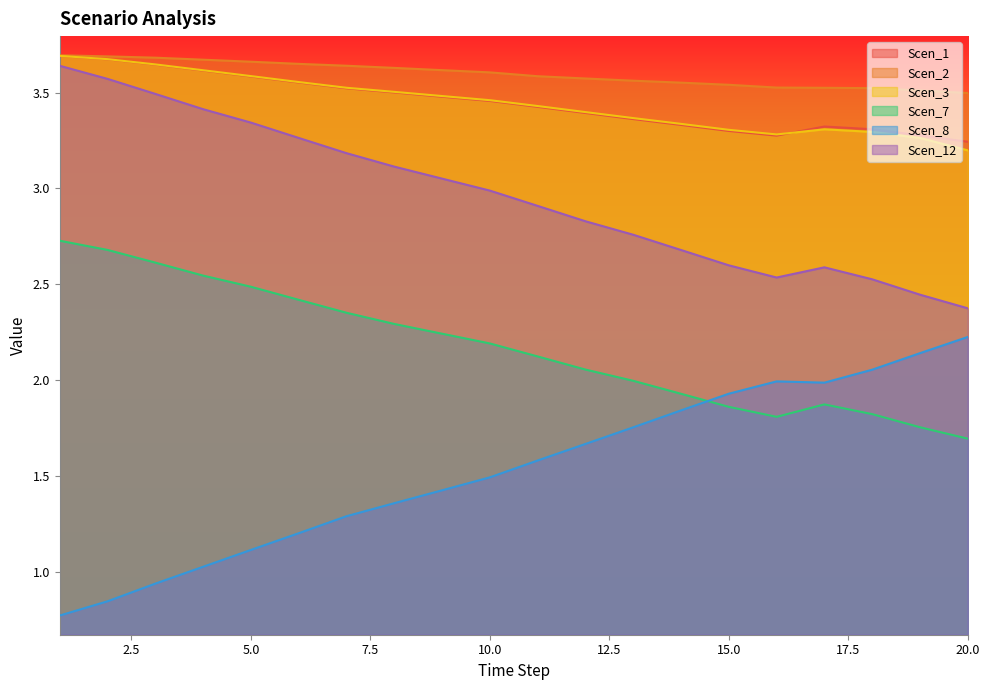

Reading left to right, transcribe all the data shown in this chart.

Scen_1: 1=3.7	2=3.7	3=3.6	4=3.6	5=3.6	6=3.6	7=3.5	8=3.5	9=3.5	10=3.5	11=3.4	12=3.4	13=3.4	14=3.3	15=3.3	16=3.3	17=3.3	18=3.3	19=3.3	20=3.2
Scen_2: 1=3.7	2=3.7	3=3.7	4=3.7	5=3.7	6=3.6	7=3.6	8=3.6	9=3.6	10=3.6	11=3.6	12=3.6	13=3.6	14=3.6	15=3.5	16=3.5	17=3.5	18=3.5	19=3.5	20=3.5
Scen_3: 1=3.7	2=3.7	3=3.6	4=3.6	5=3.6	6=3.6	7=3.5	8=3.5	9=3.5	10=3.5	11=3.4	12=3.4	13=3.4	14=3.3	15=3.3	16=3.3	17=3.3	18=3.3	19=3.3	20=3.2
Scen_7: 1=2.7	2=2.7	3=2.6	4=2.5	5=2.5	6=2.4	7=2.4	8=2.3	9=2.2	10=2.2	11=2.1	12=2.1	13=2.0	14=1.9	15=1.9	16=1.8	17=1.9	18=1.8	19=1.8	20=1.7
Scen_8: 1=0.8	2=0.8	3=0.9	4=1.0	5=1.1	6=1.2	7=1.3	8=1.4	9=1.4	10=1.5	11=1.6	12=1.7	13=1.8	14=1.8	15=1.9	16=2.0	17=2.0	18=2.1	19=2.1	20=2.2
Scen_12: 1=3.6	2=3.6	3=3.5	4=3.4	5=3.3	6=3.3	7=3.2	8=3.1	9=3.1	10=3.0	11=2.9	12=2.8	13=2.8	14=2.7	15=2.6	16=2.5	17=2.6	18=2.5	19=2.4	20=2.4